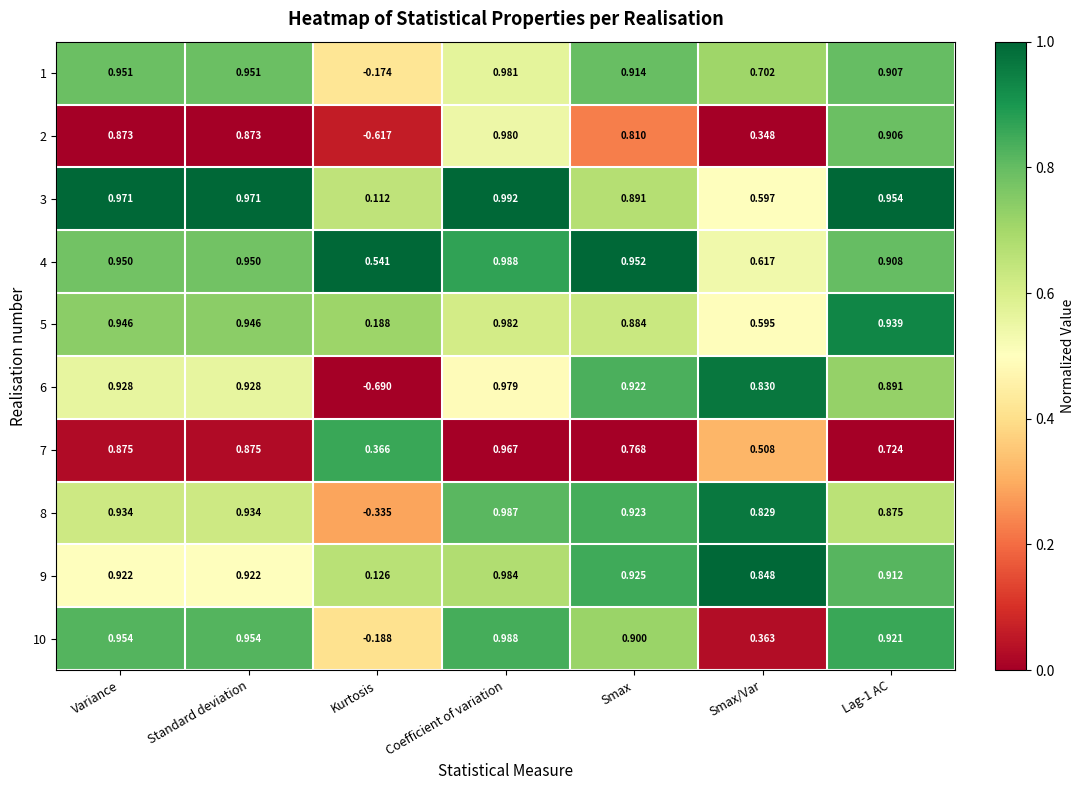

Which series has the largest total across all categories?

4